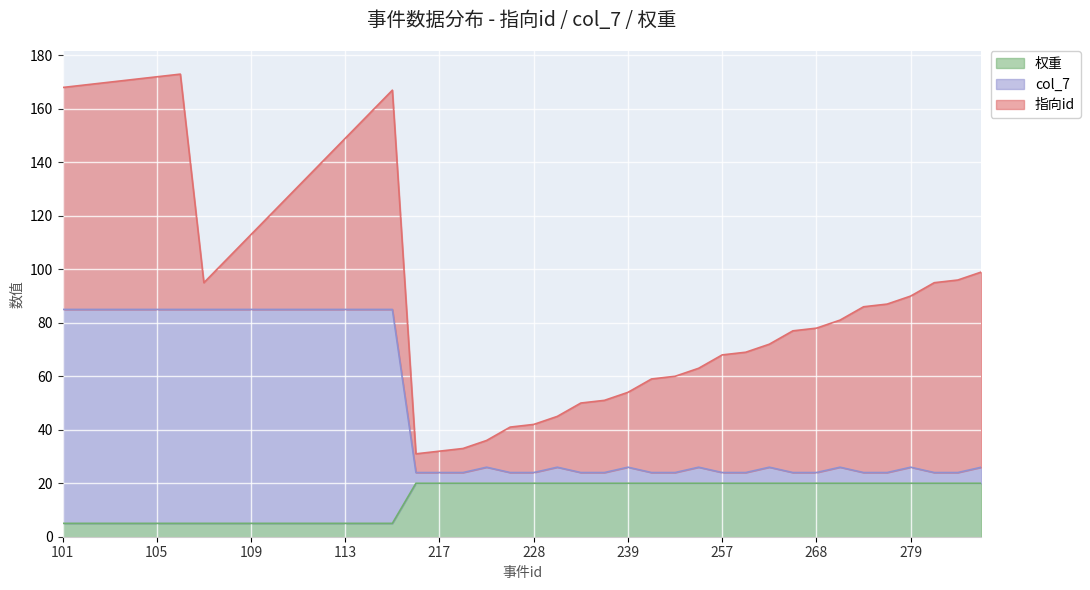

What is the difference between the second highest and minimum values in the col_7 series?

61